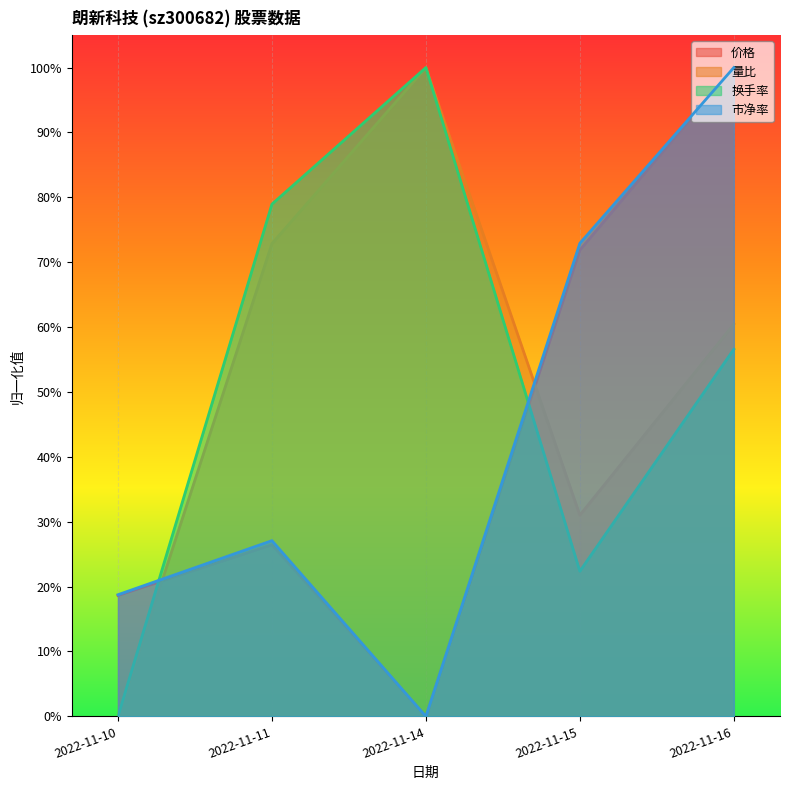

What is the difference between the 量比 values at 2022-11-15 and 2022-11-14?

0.7